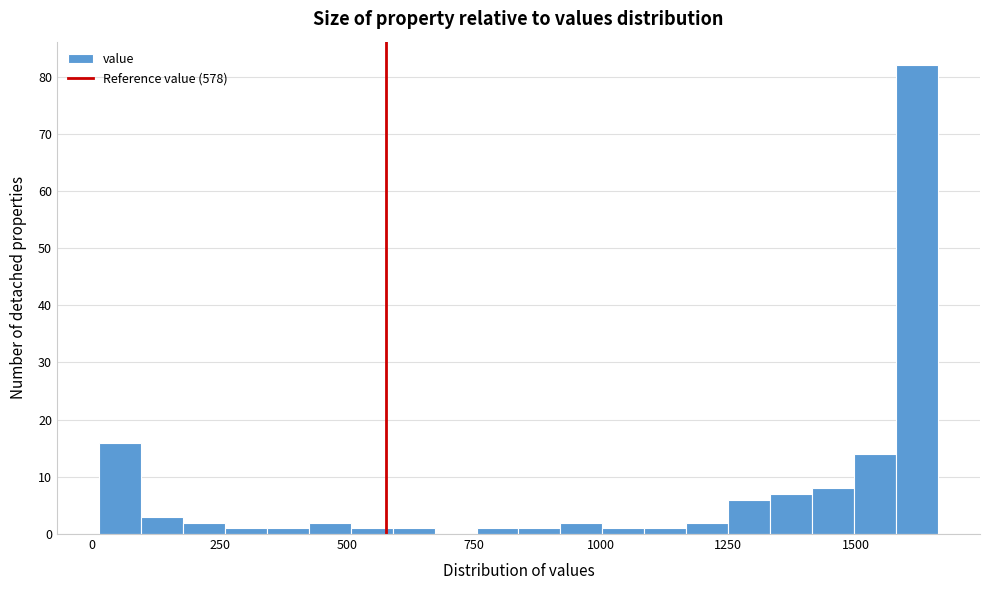

Around what value on the x-axis is the tallest bar? Give the approximate position of its centre, as read against the axis.

1600